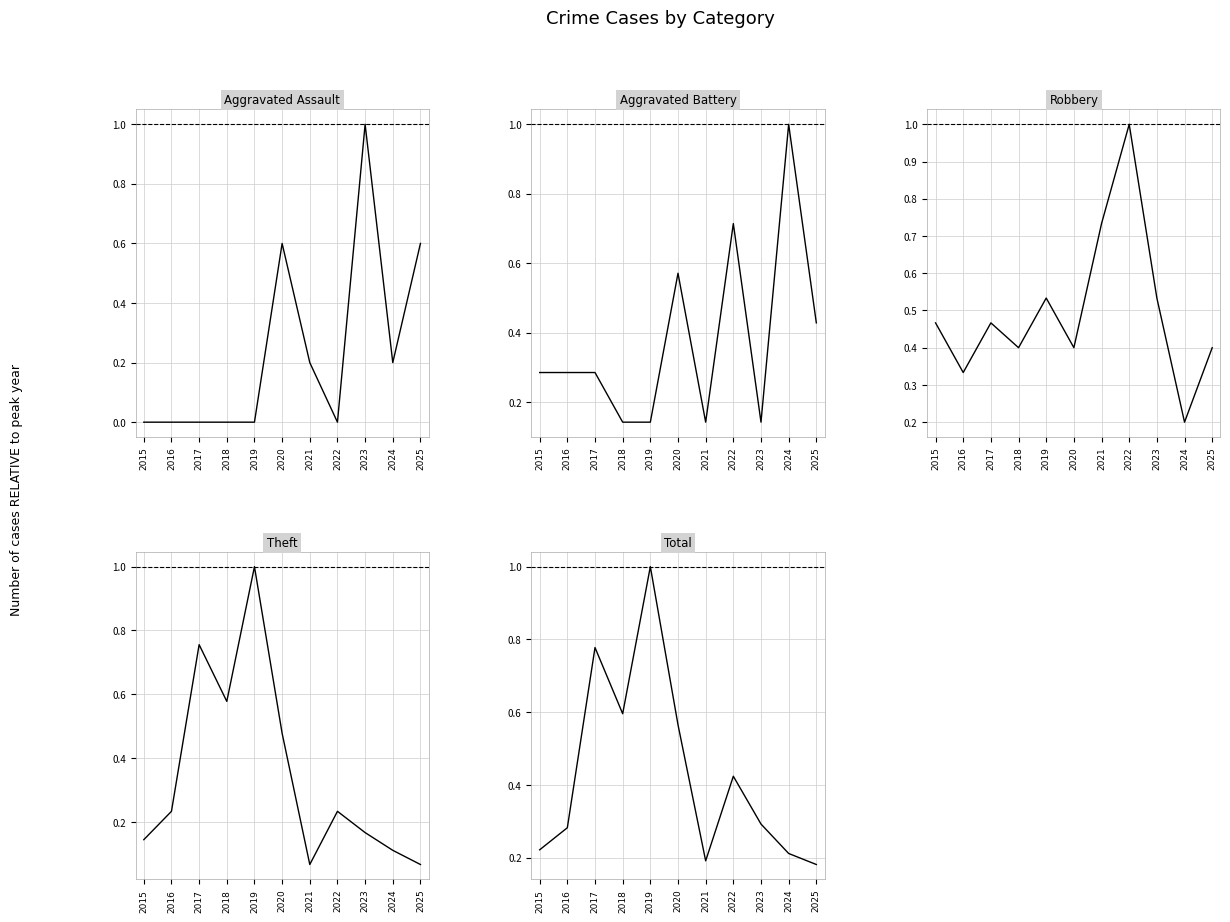

True or false: Aggravated Battery has a value of 0.1 at 2019.

False